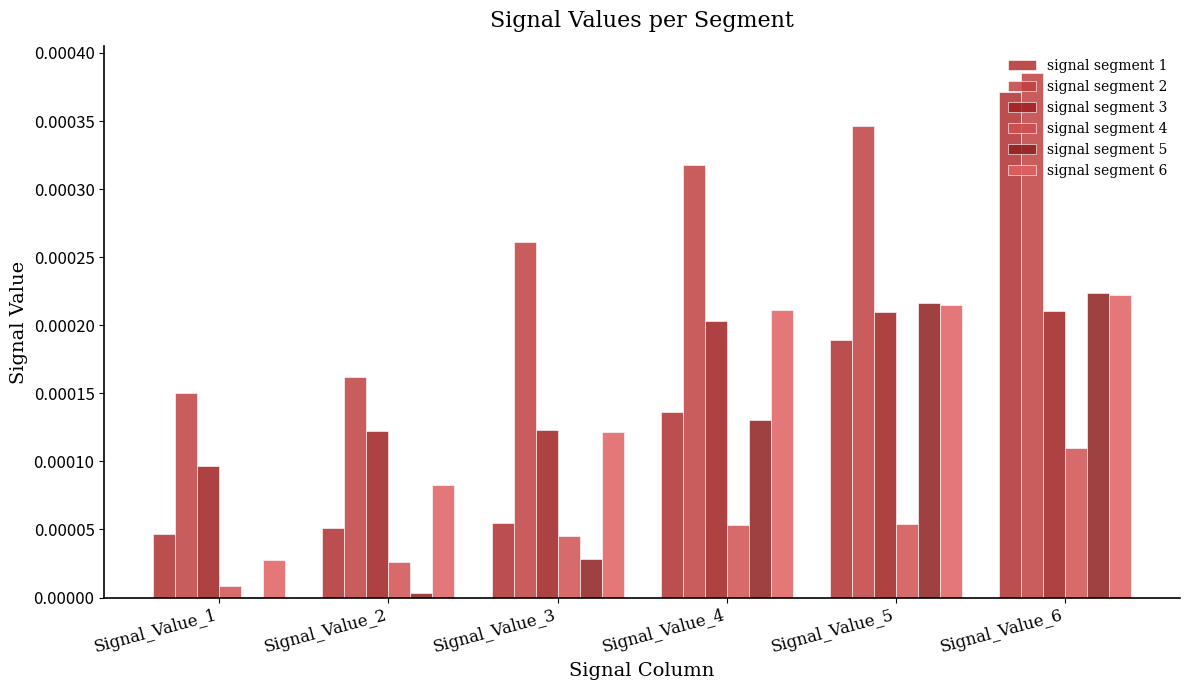

Which series has the largest total across all categories?

signal segment 2